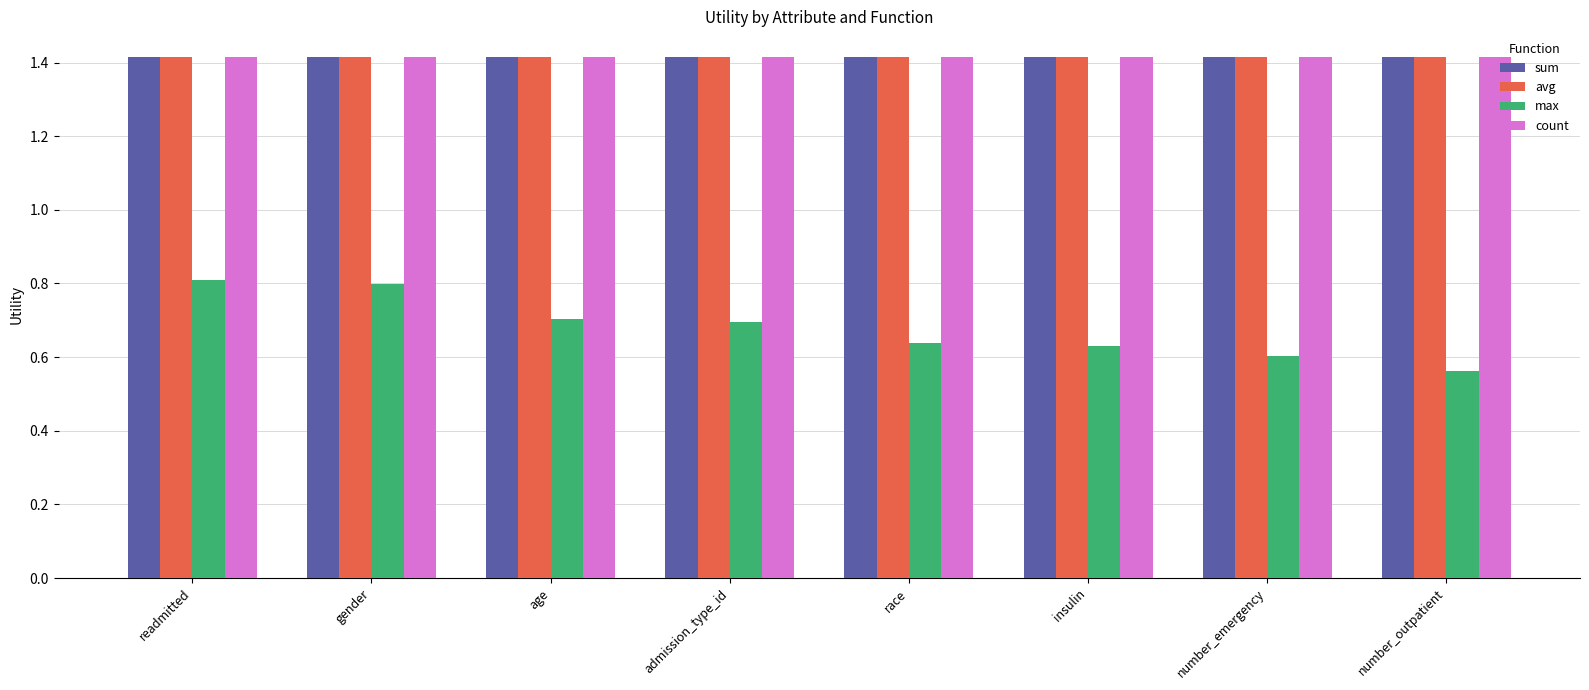

What is the sum of all avg values?

11.3